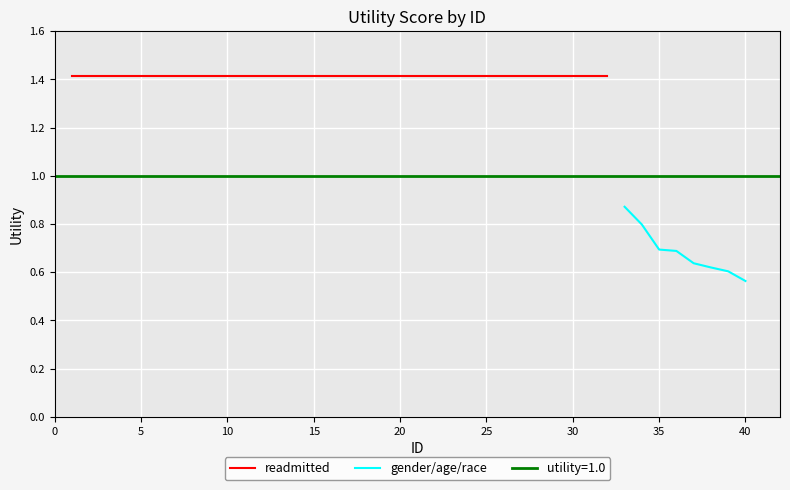

What is the value of the gender/age/race point at the 2nd from the left?

0.8